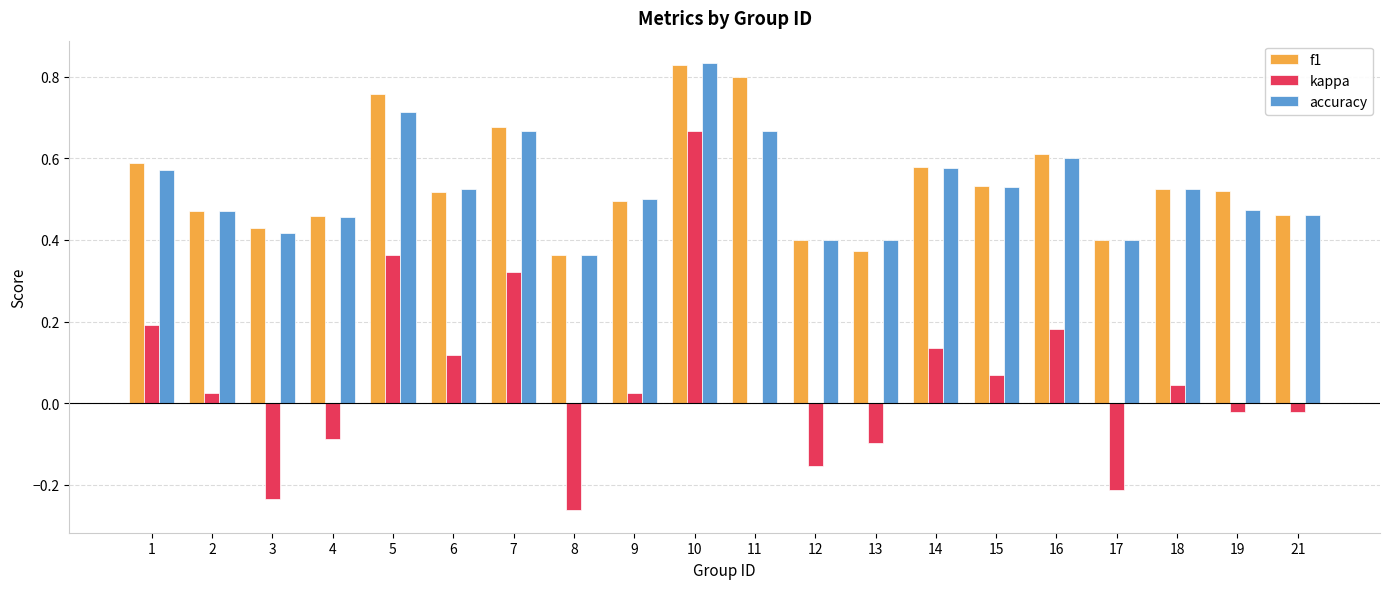

What is the sum of the f1 values at 1 and 11?

1.4